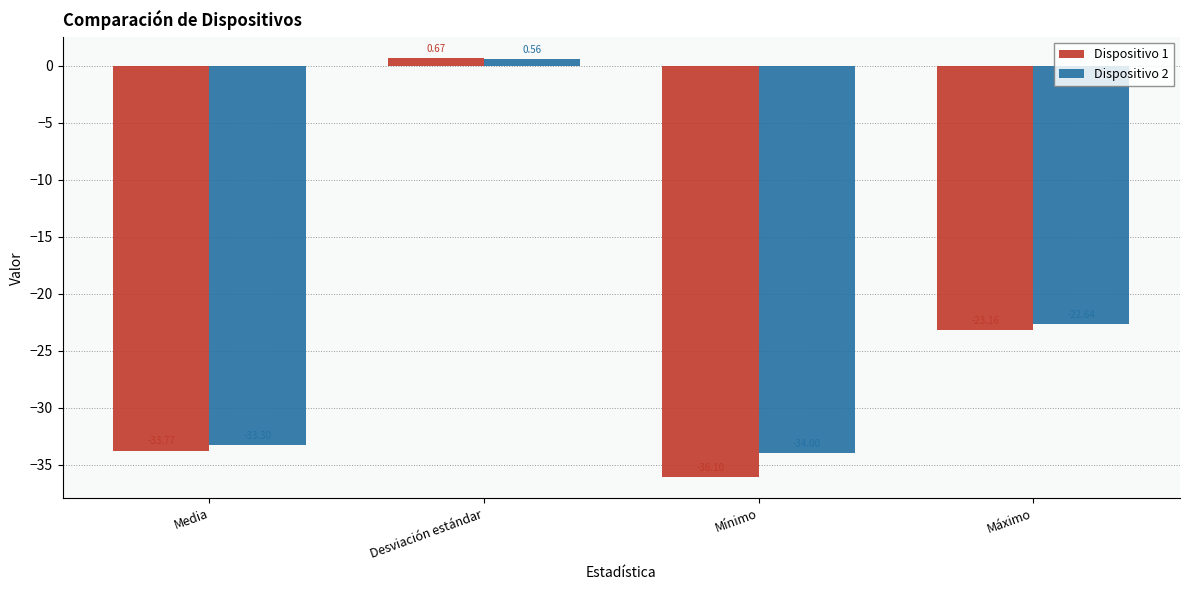

How many data points in Dispositivo 2 are above -22?

1